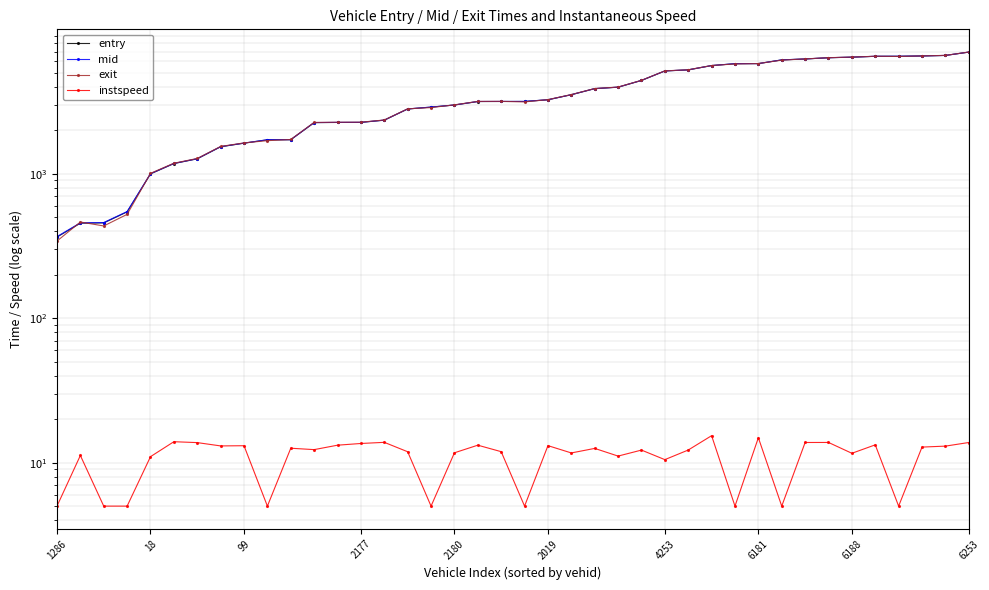

At how many categories does at least one series exceed 2755?

25